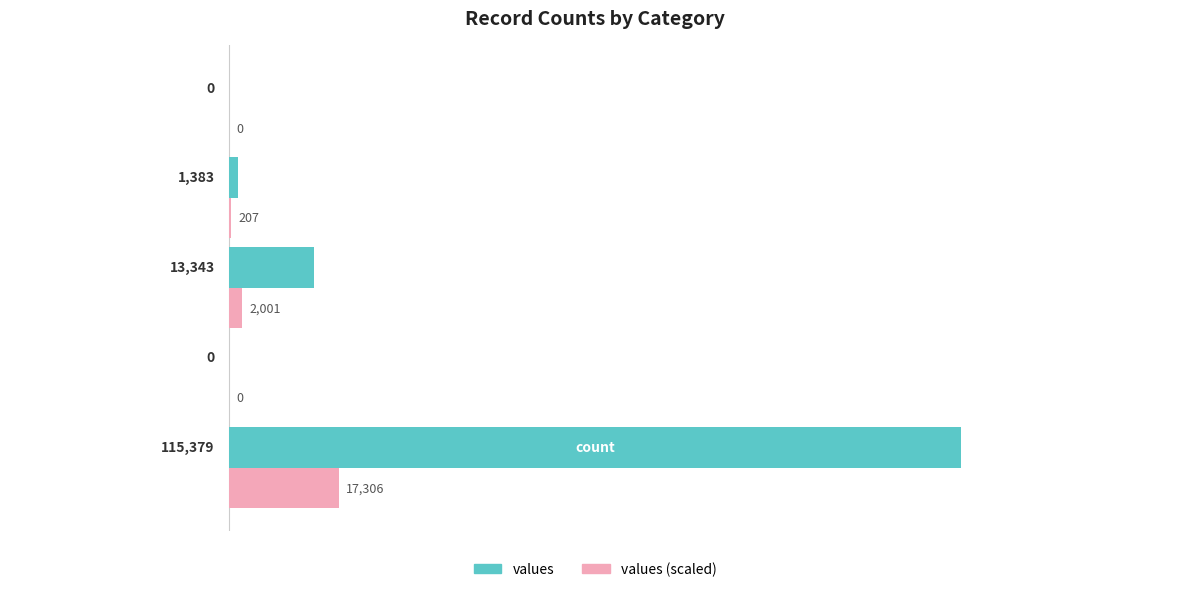

What is the greatest value displayed?

115379.0